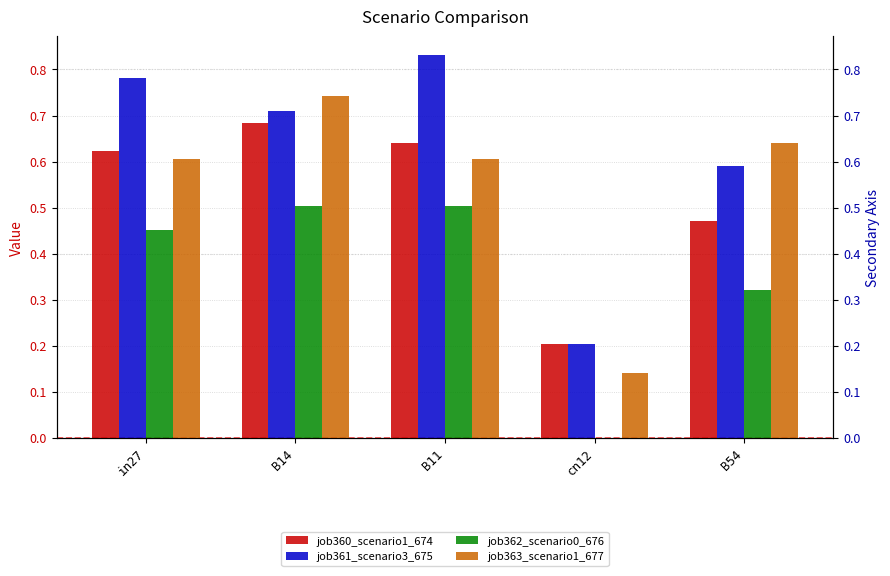

What is the highest value of the job361_scenario3_675 series?

0.8